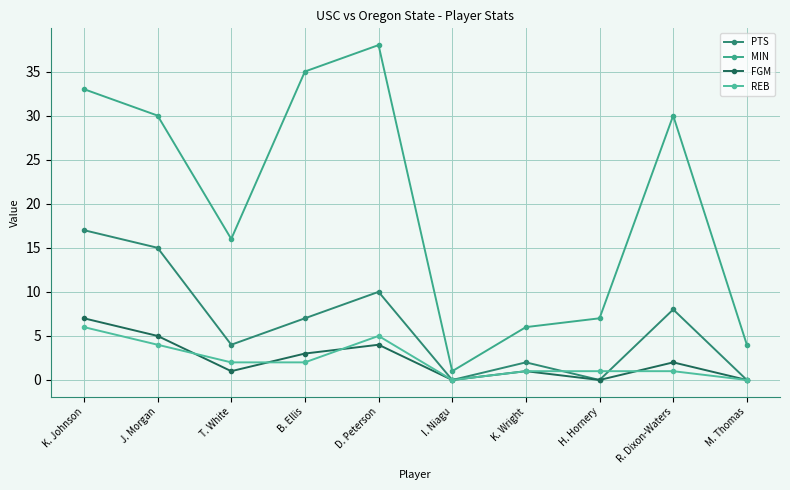

At how many categories does at least one series exceed 24?

5